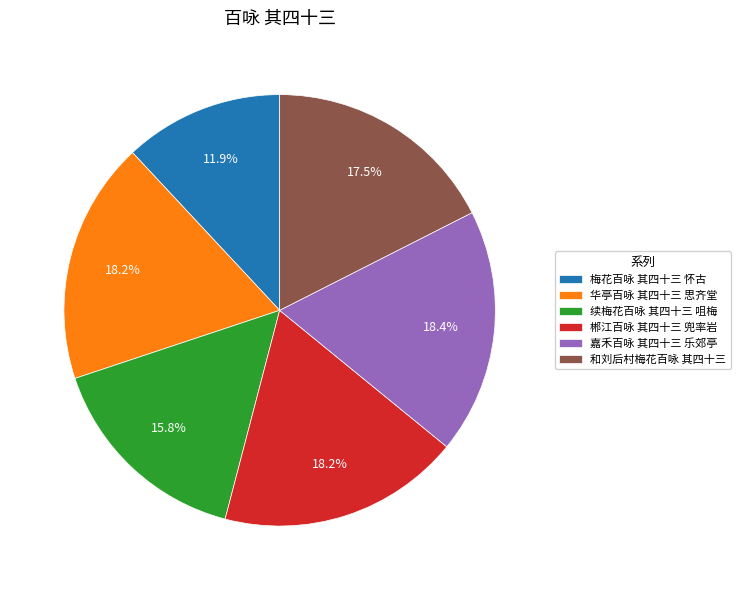

Does 郴江百咏 其四十三 兜率岩 account for over 50% of the chart?

No